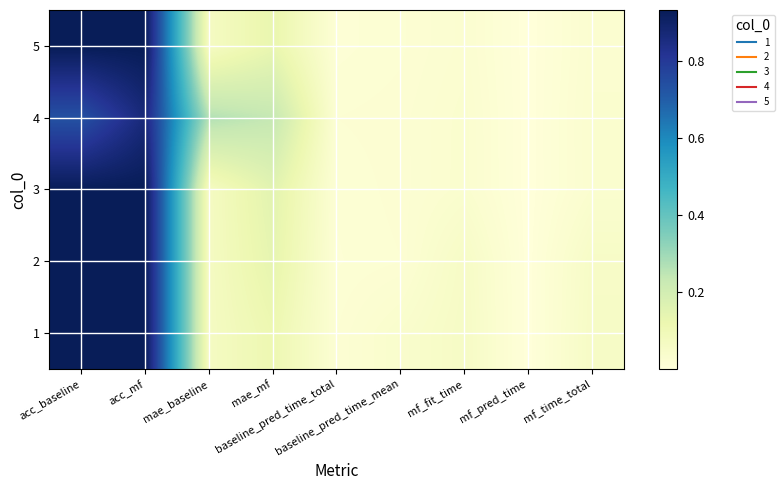

Between baseline_pred_time_total and mf_fit_time, which is larger?

mf_fit_time